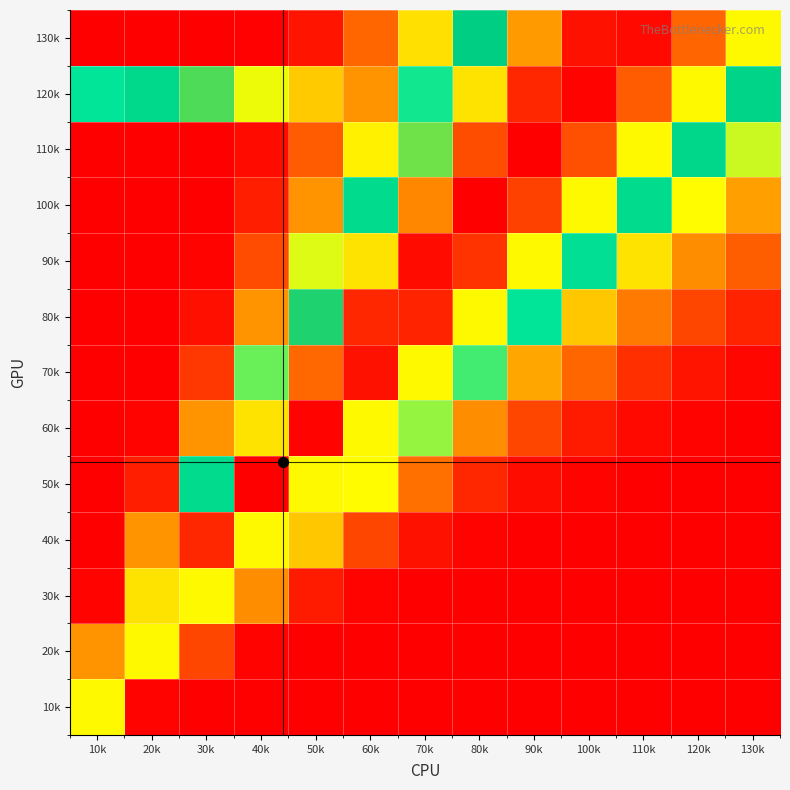

Which label corresponds to the smallest value in the chart?

130k